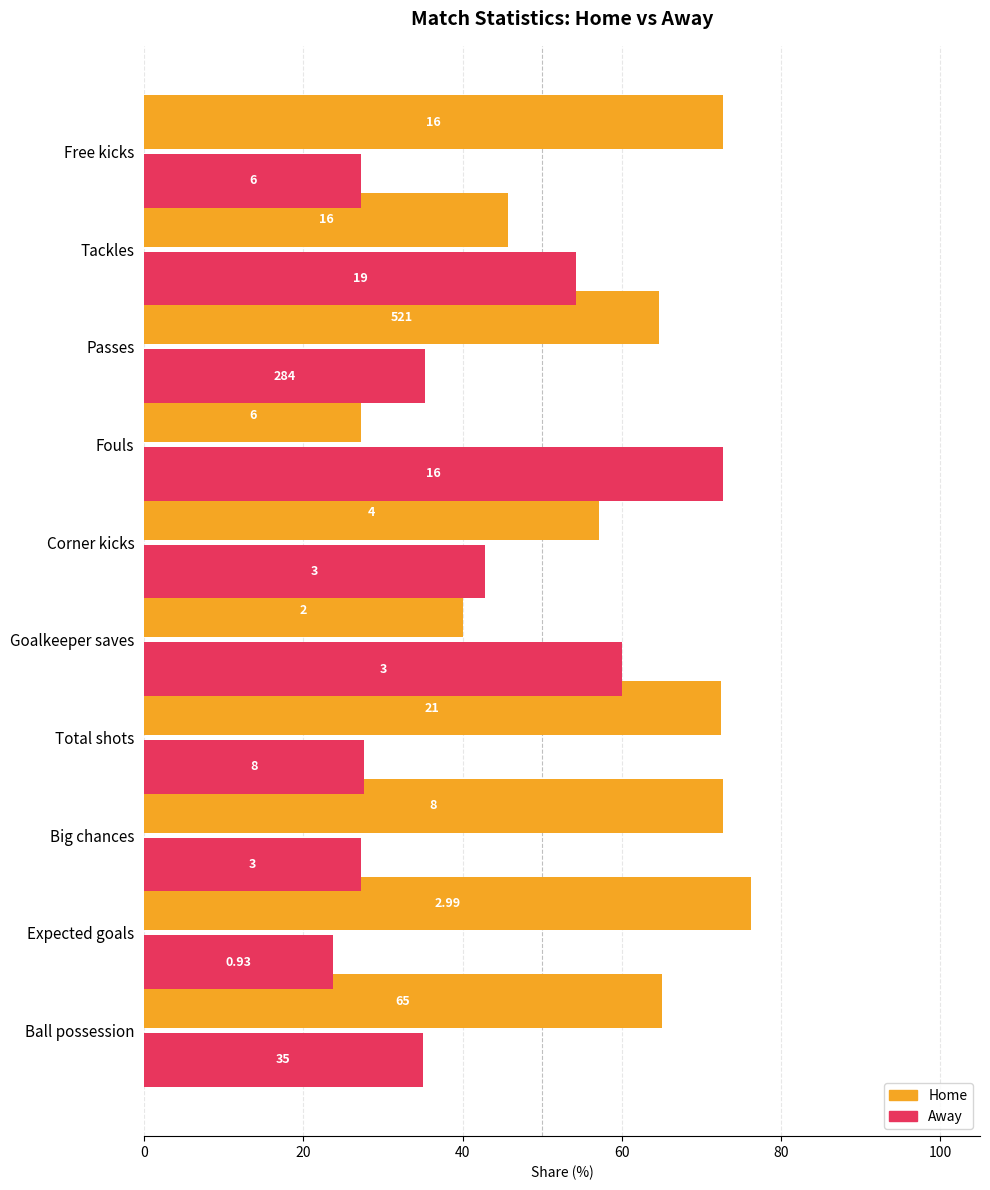

Which series has the largest range (max minus min)?

Away